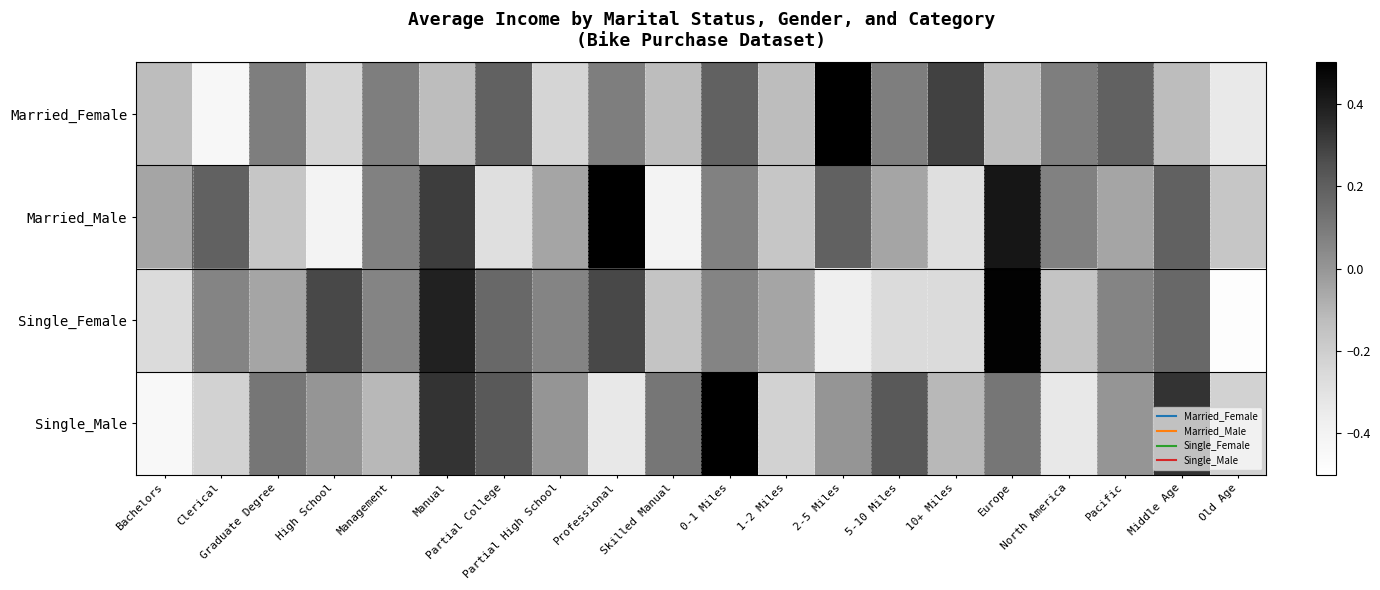

Which series has the largest total across all categories?

Married_Female